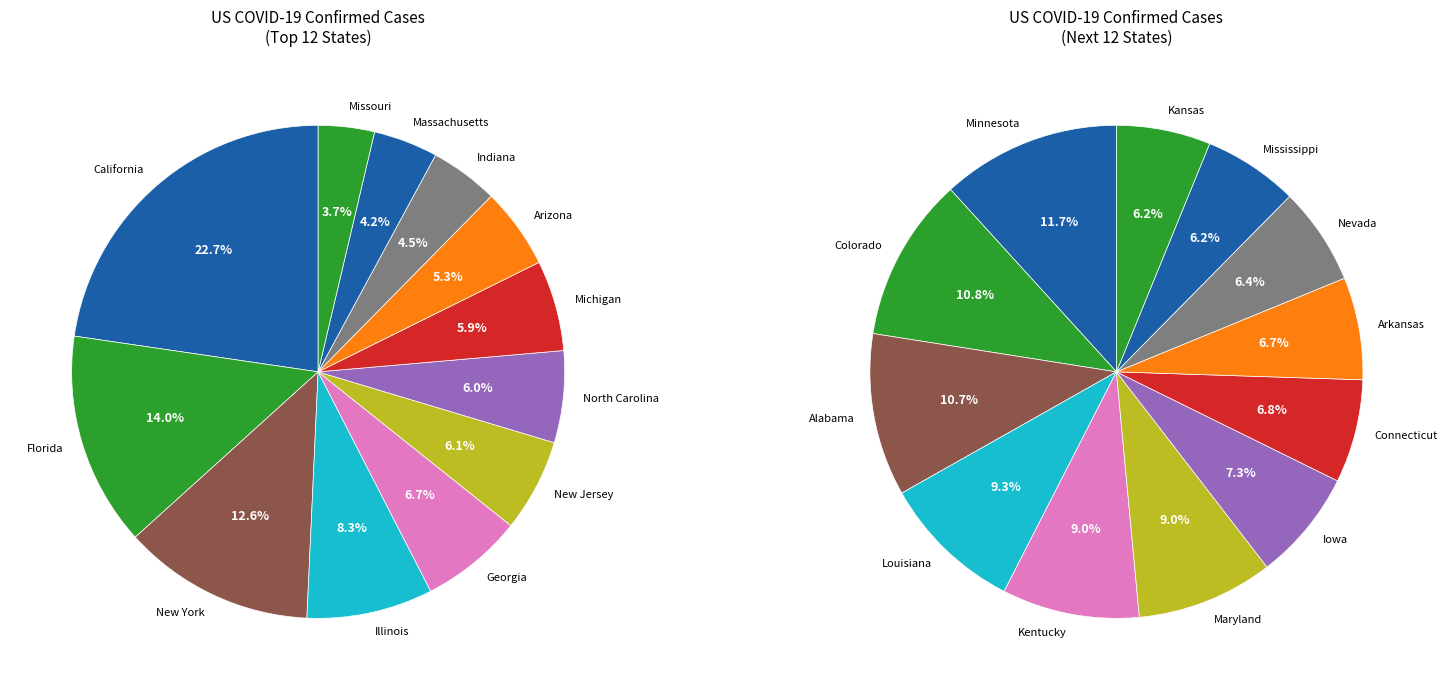

Does Maryland account for over 50% of the chart?

No